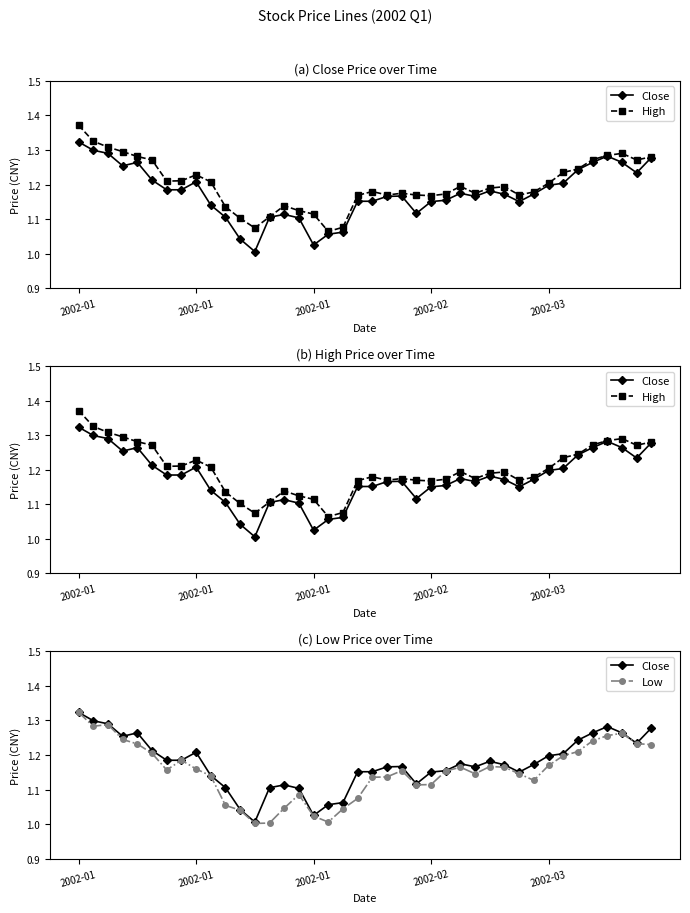

True or false: High and Low intersect in this chart.

False